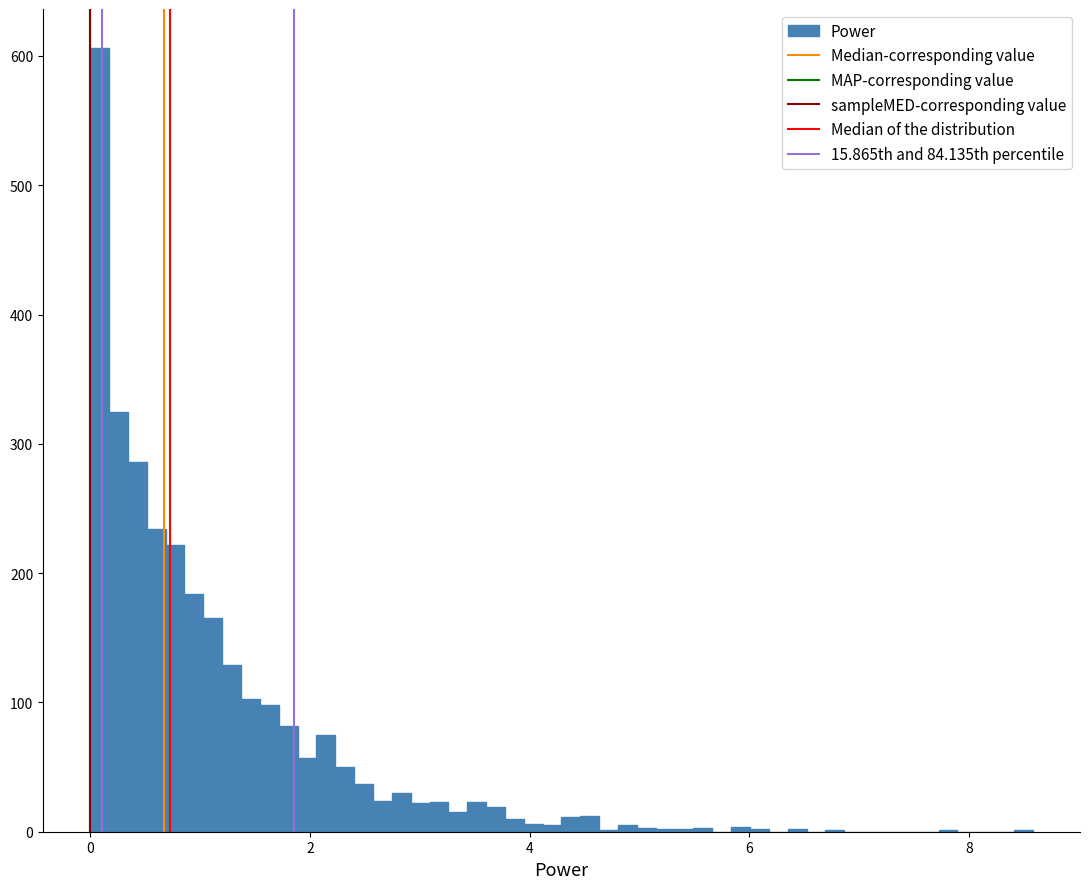

Around what value on the x-axis is the tallest bar? Give the approximate position of its centre, as read against the axis.

0.0